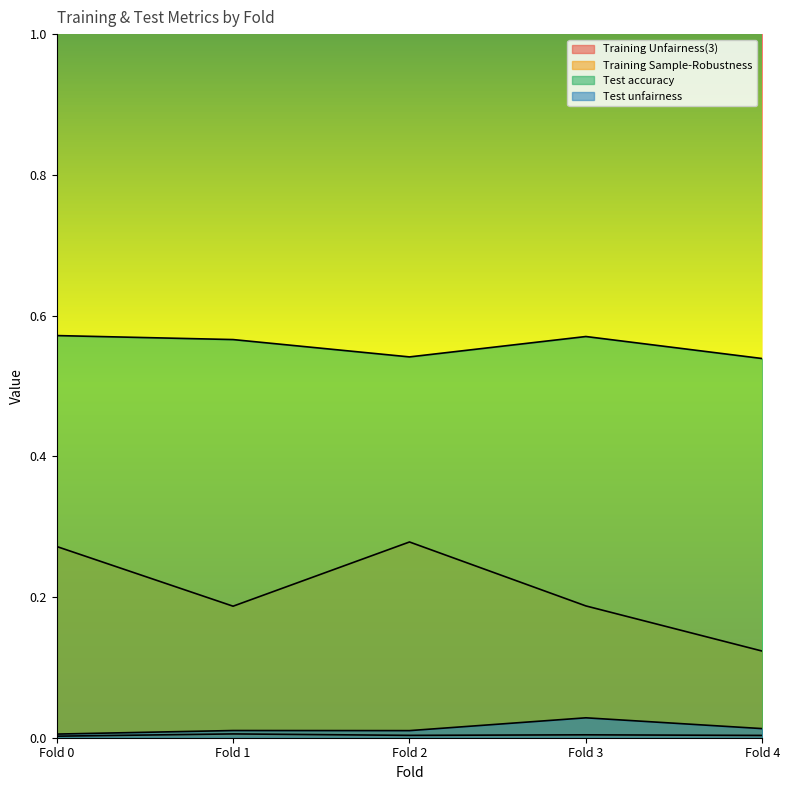

True or false: Test accuracy has more than 0 points higher than both neighbors.

True